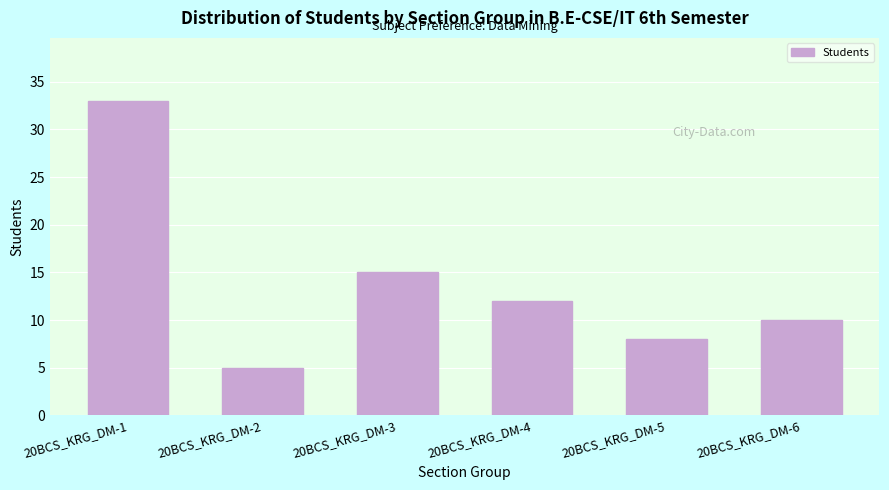

Reading left to right, transcribe all the data shown in this chart.

33	5	15	12	8	10